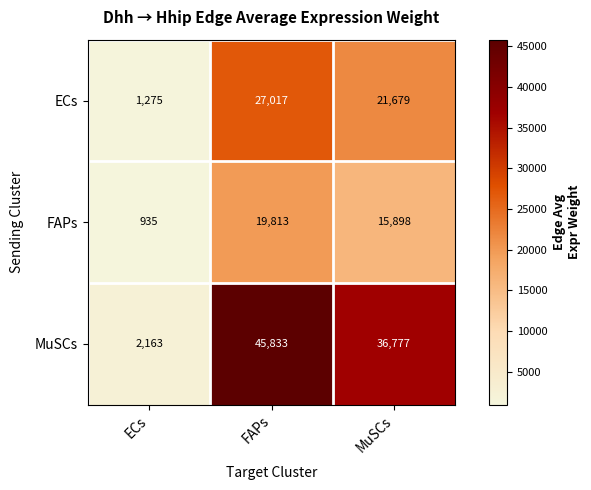

Reading left to right, extract all data points from this chart.

ECs: 1275	27017	21679
FAPs: 935	19813	15898
MuSCs: 2163	45833	36777